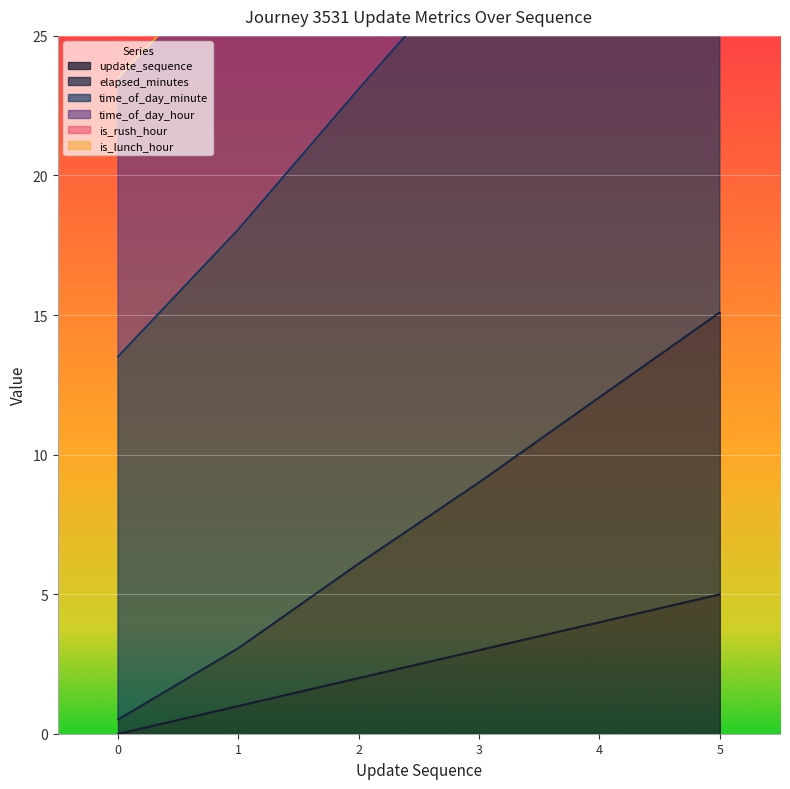

What is the total value across all series at 5?

58.2